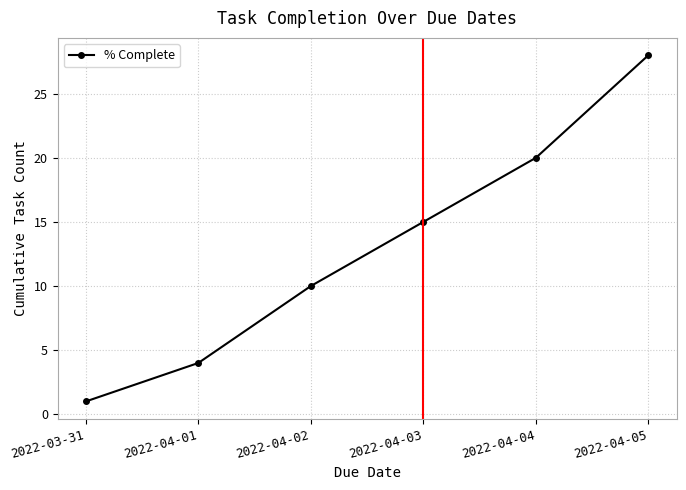

At which label is the value closest to 14?

2022-04-03